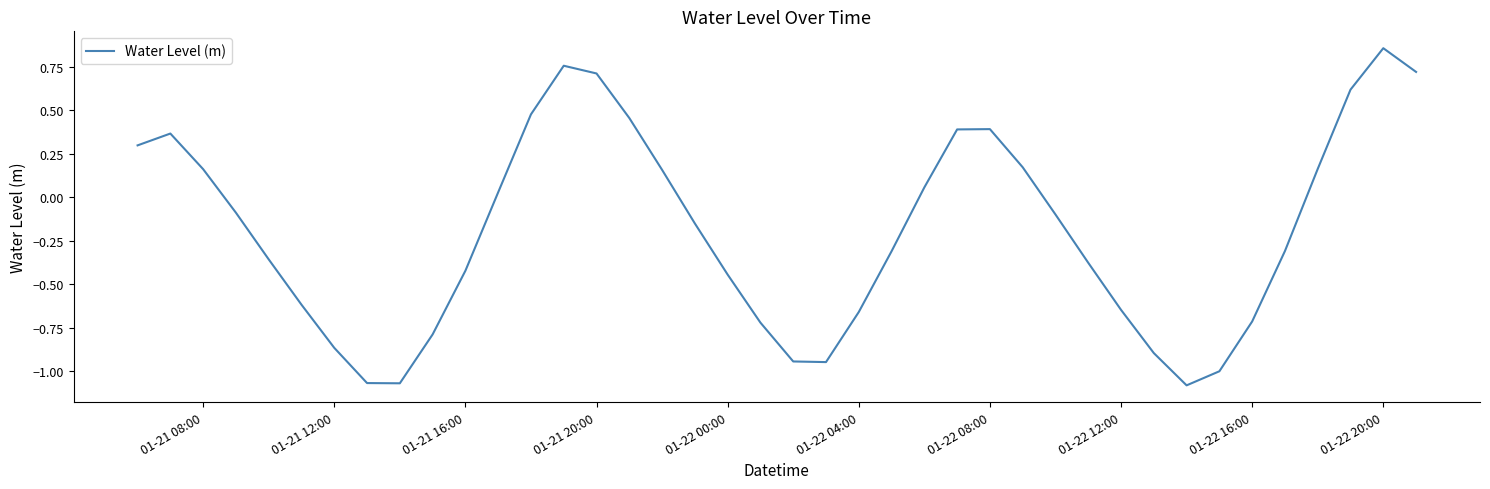

Does the chart have visible grid lines?

No